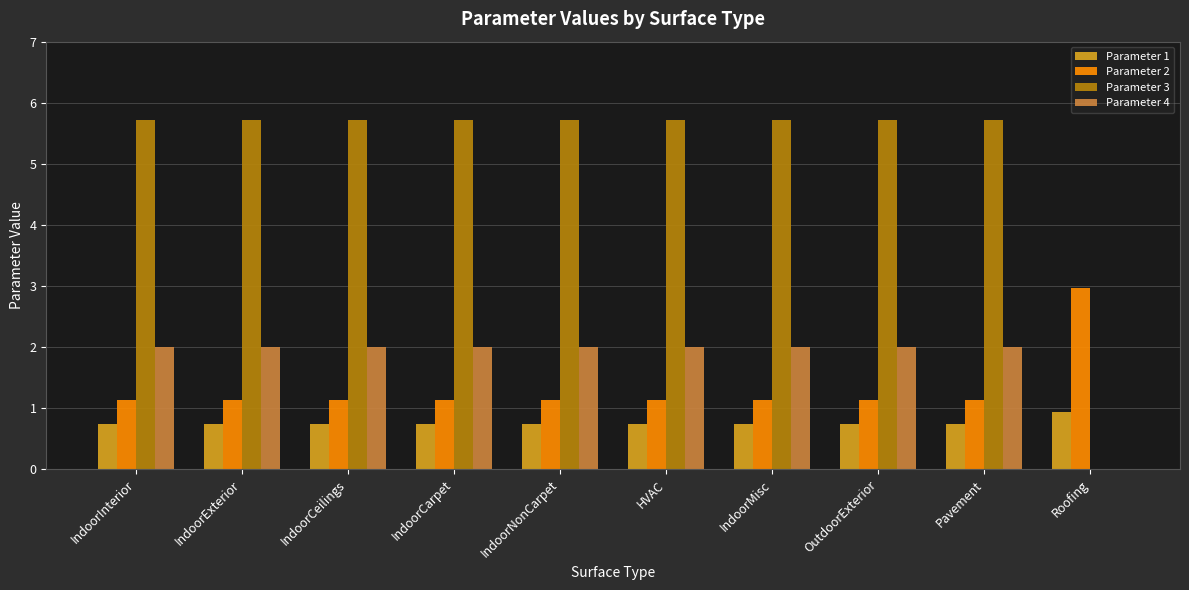

What is the total value across all series at Pavement?

9.6